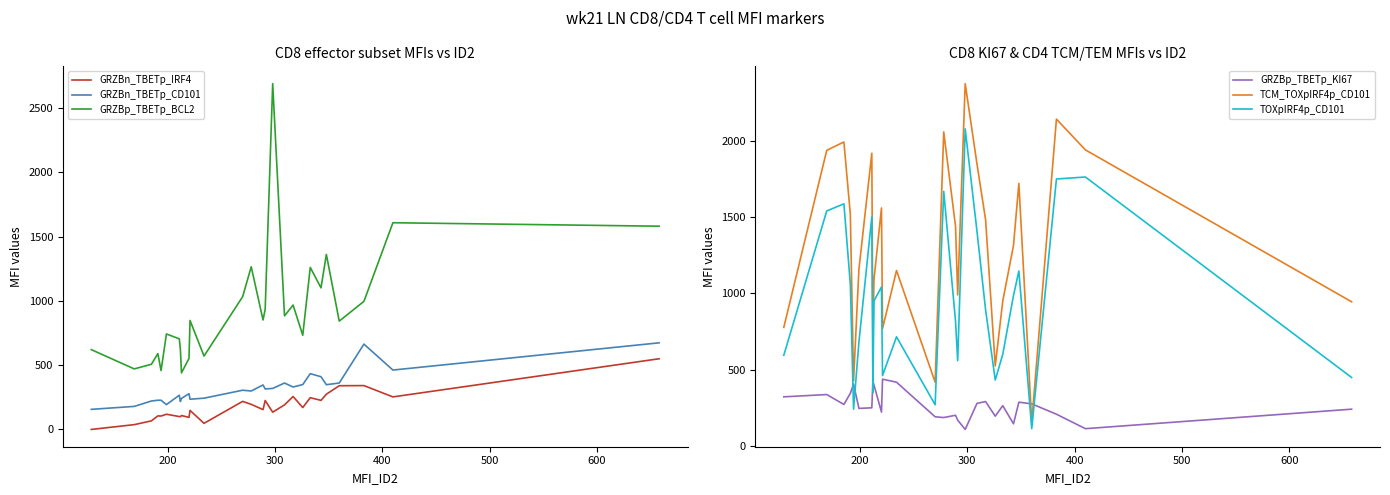

Rank the series by their maximum value, from lowest to highest.

GRZBp_TBETp_KI67, GRZBn_TBETp_IRF4, GRZBn_TBETp_CD101, TOXpIRF4p_CD101, TCM_TOXpIRF4p_CD101, GRZBp_TBETp_BCL2